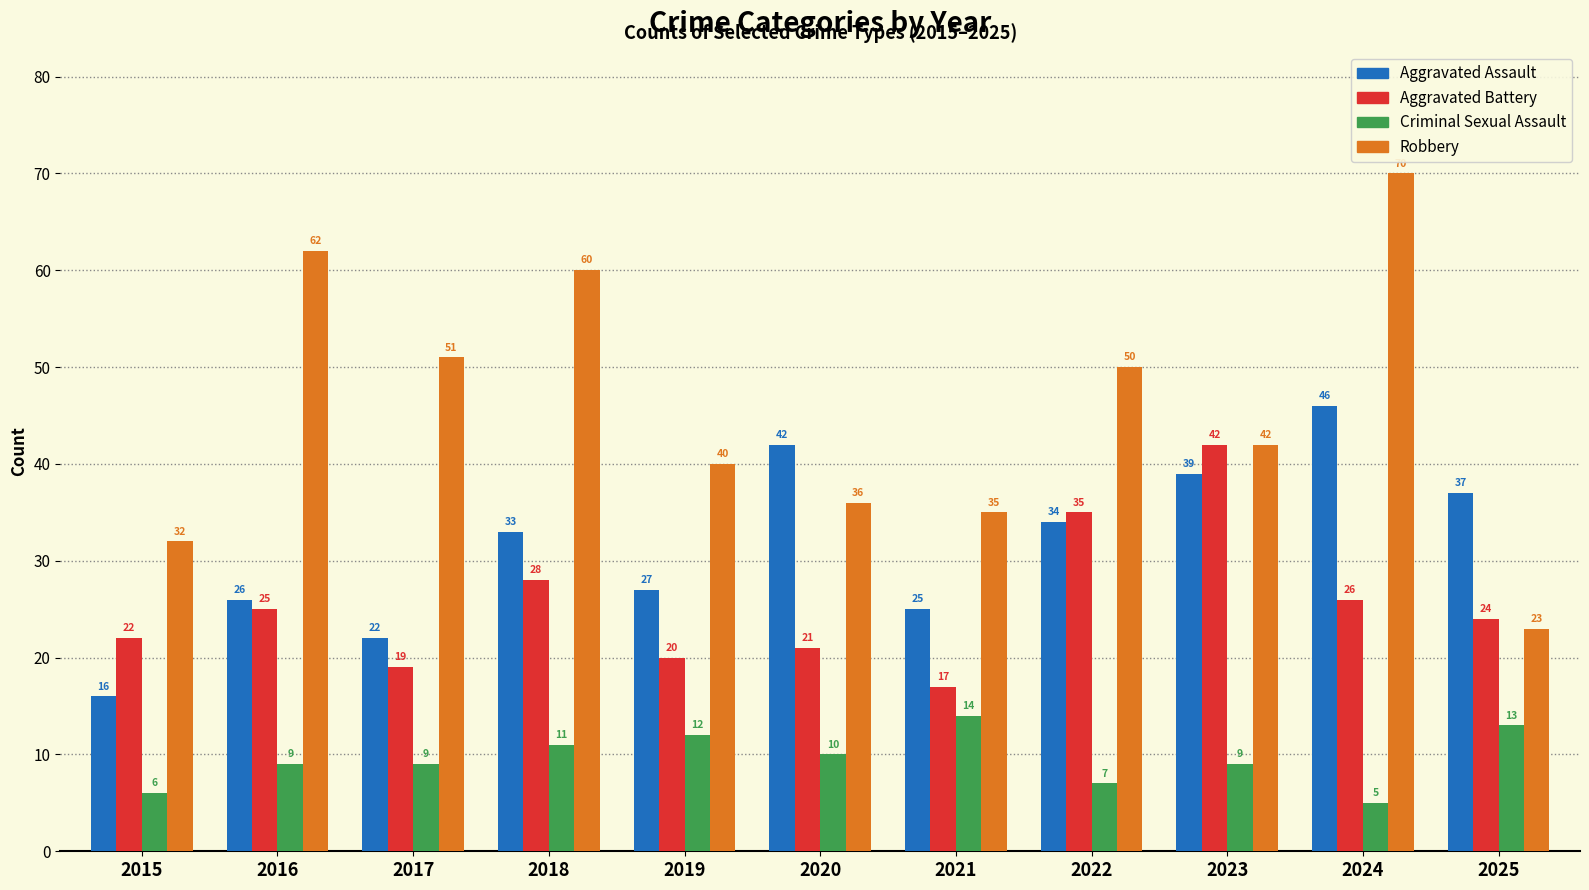

Rank the series by their maximum value, from lowest to highest.

Criminal Sexual Assault, Aggravated Battery, Aggravated Assault, Robbery